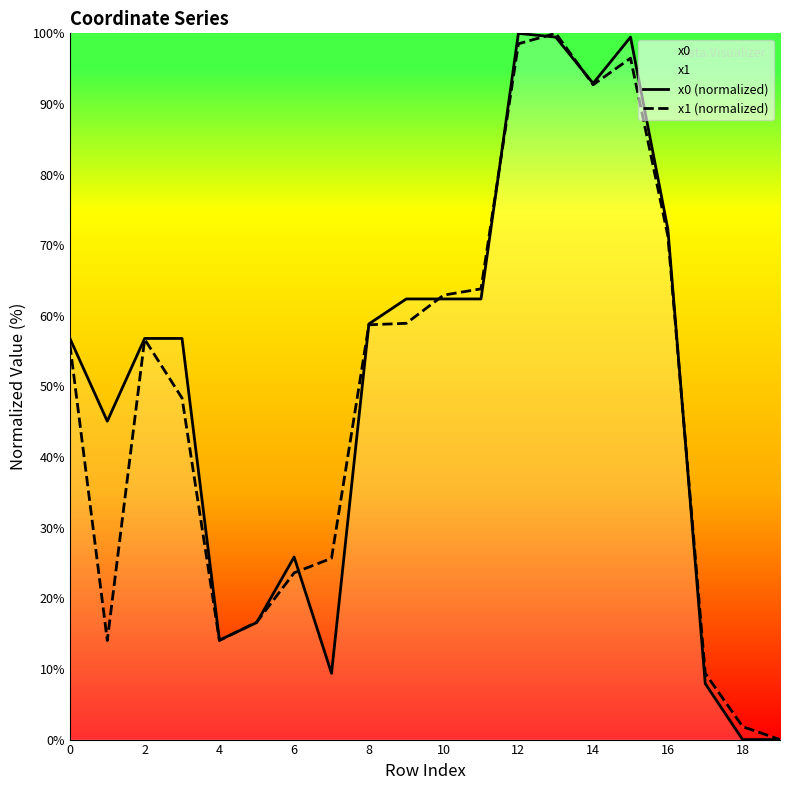

After their last crossing, which series has the higher values: x1 (normalized) or x0 (normalized)?

x1 (normalized)